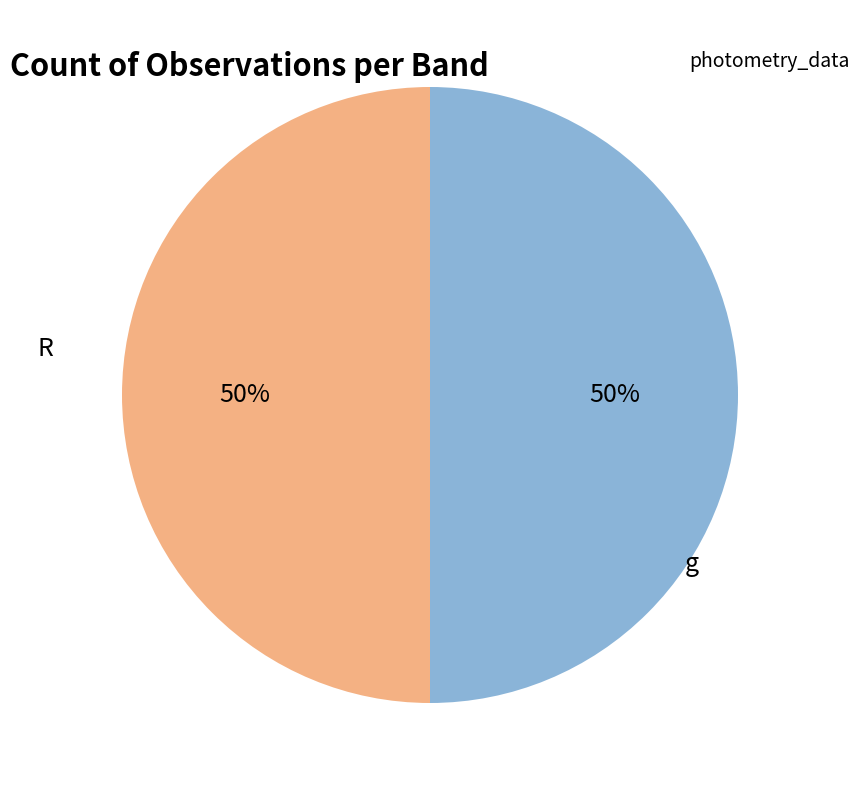

To the nearest percent, what is the average slice percentage?

50%